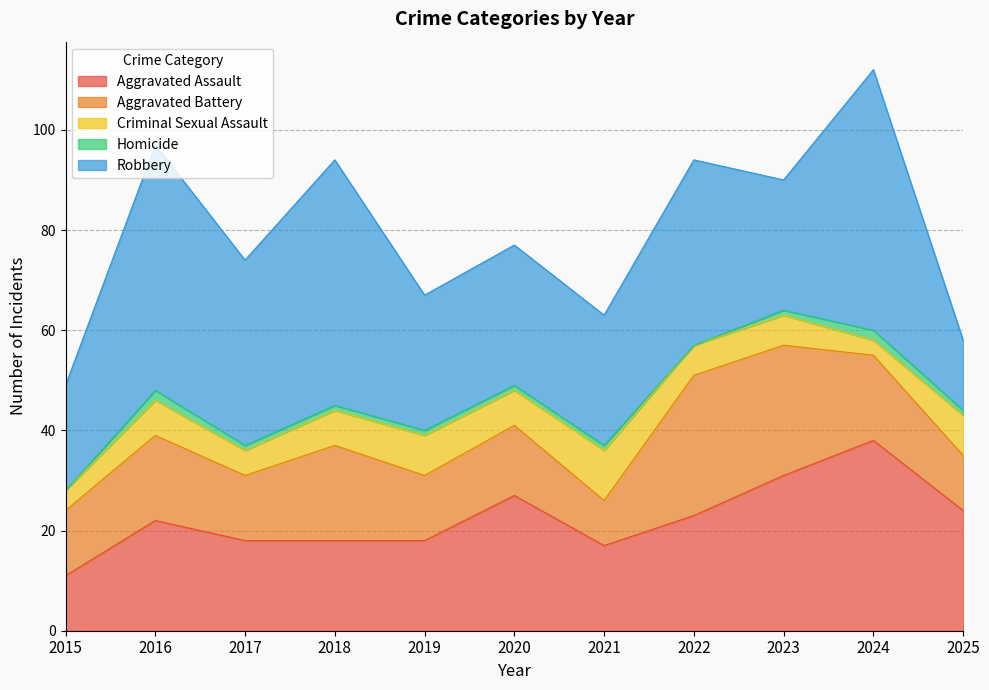

The value of Aggravated Assault at 2025 is 24. True or false?

True